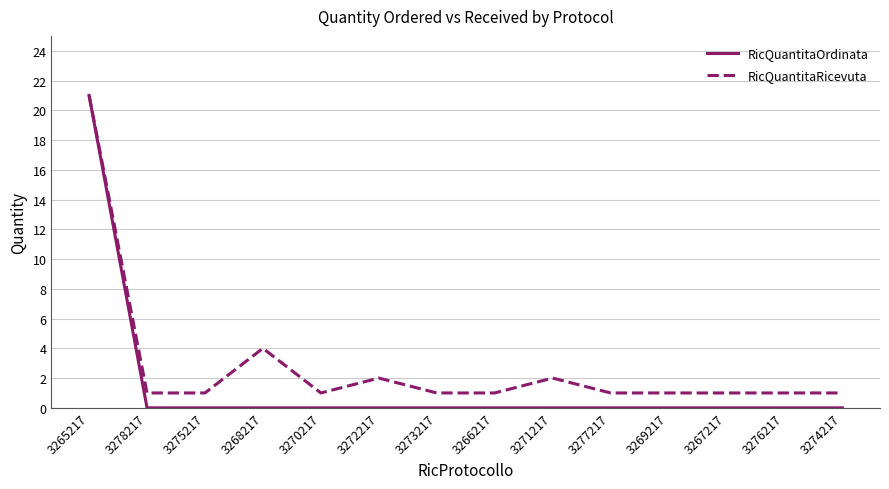

What position from the left is 3270217?

5